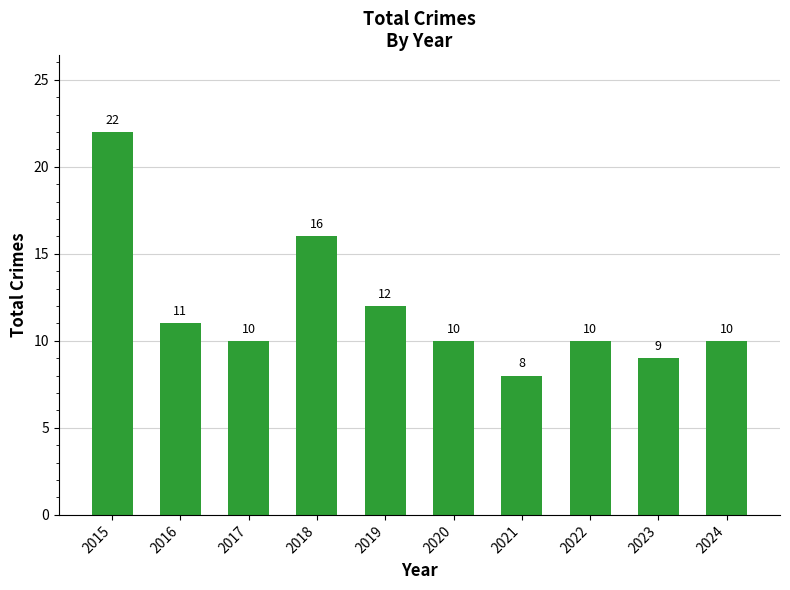

How many categories are shown in the chart?

10